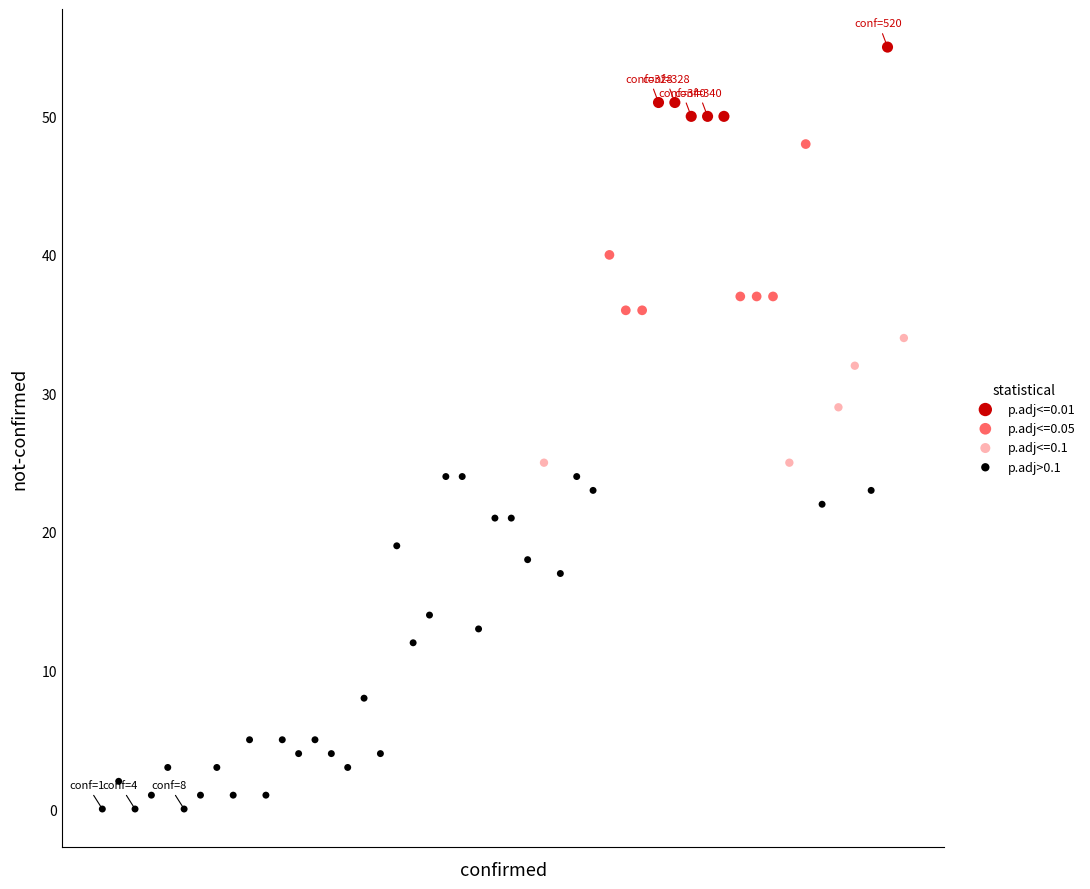

Which series has the largest Y range (max minus min)?

p.adj>0.1